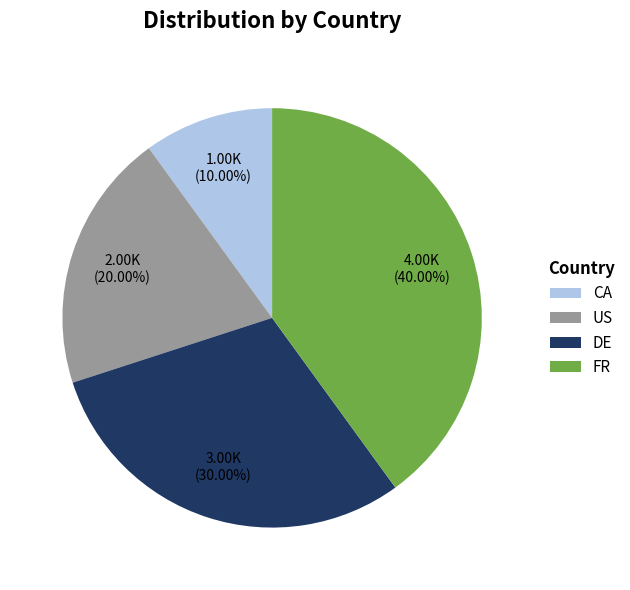

To the nearest percent, what percentage of the pie is DE?

30%